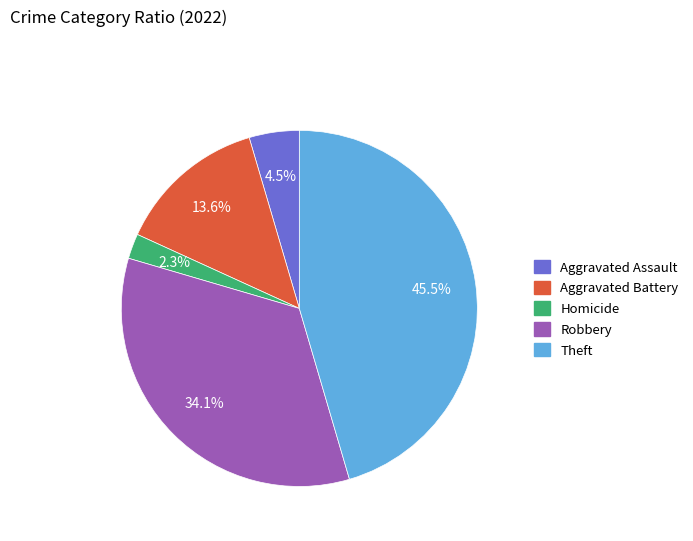

To the nearest percent, what is the average slice percentage?

20%